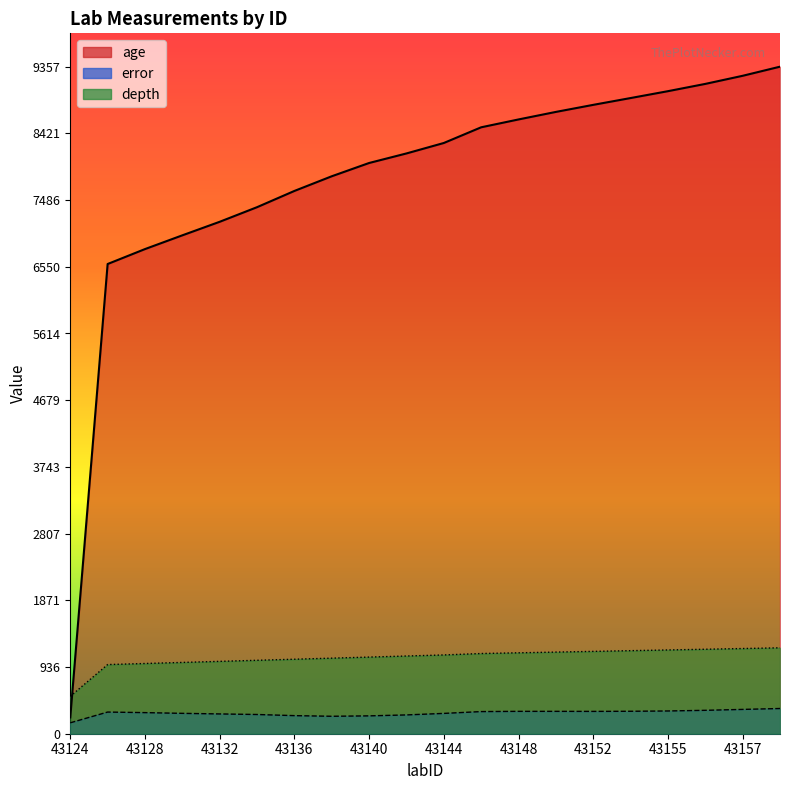

How many data points does each series have?

20